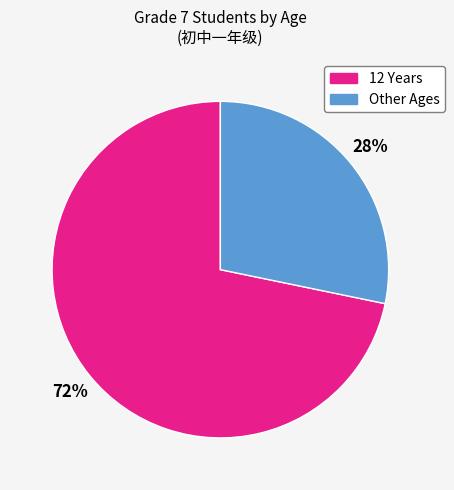

To the nearest percent, what is the average slice percentage?

50%